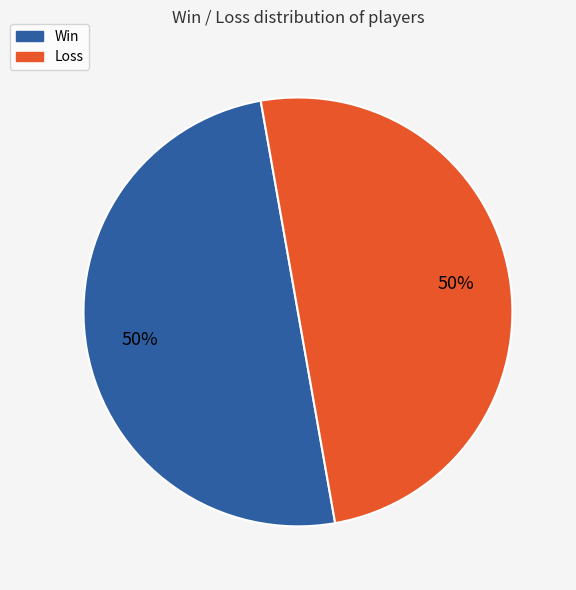

Count the number of slices in the pie.

2